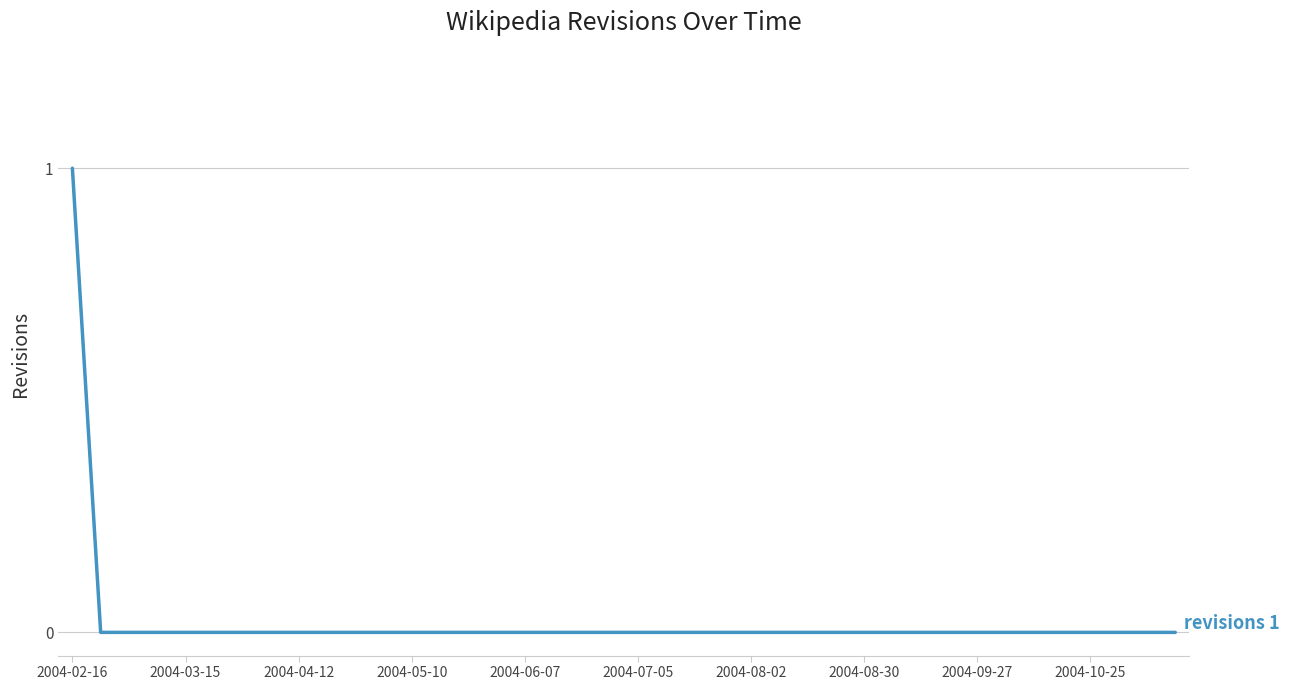

Is this an area chart (filled region under the line)?

No